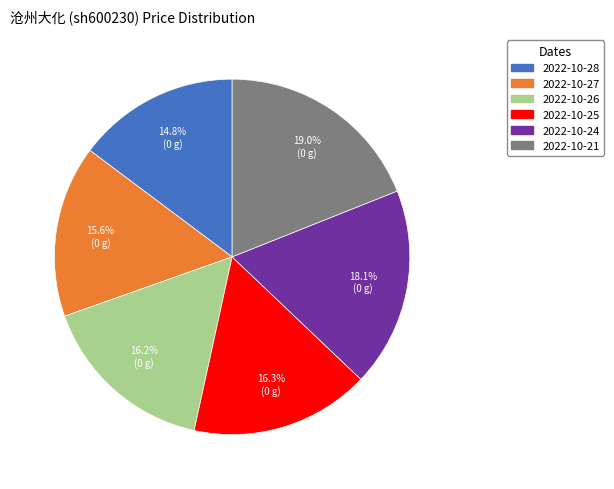

To the nearest percent, what is the average slice percentage?

17%